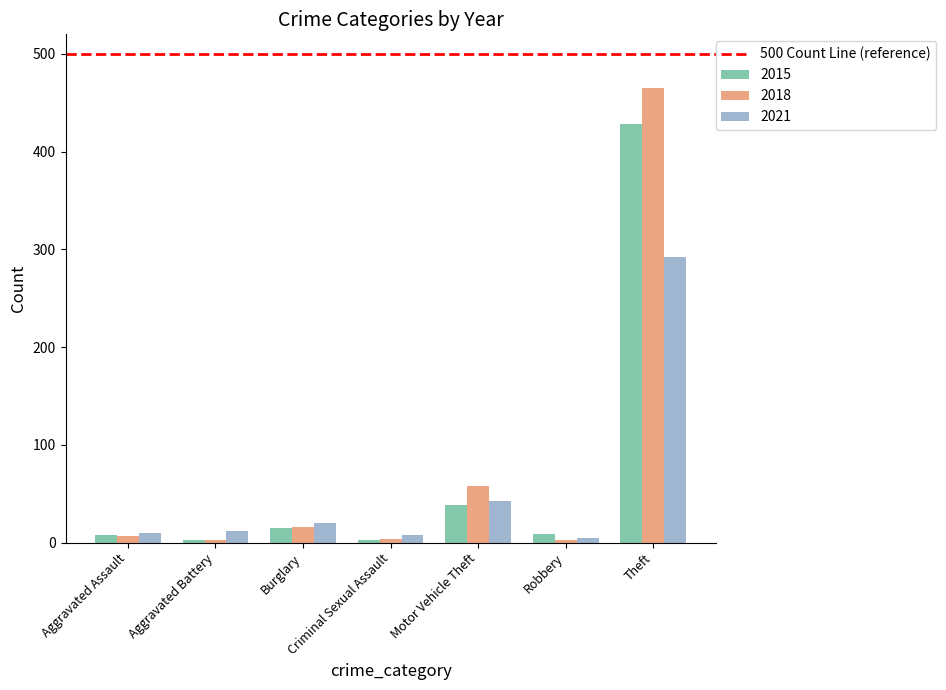

What is the minimum value for 2021?

5